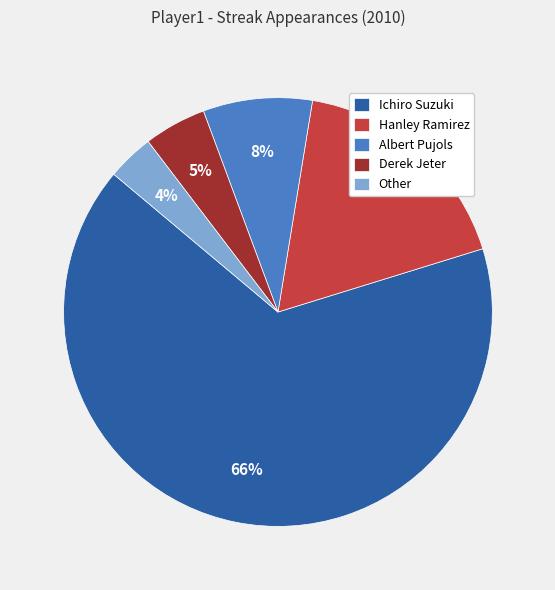

How many slices are in this pie chart?

5